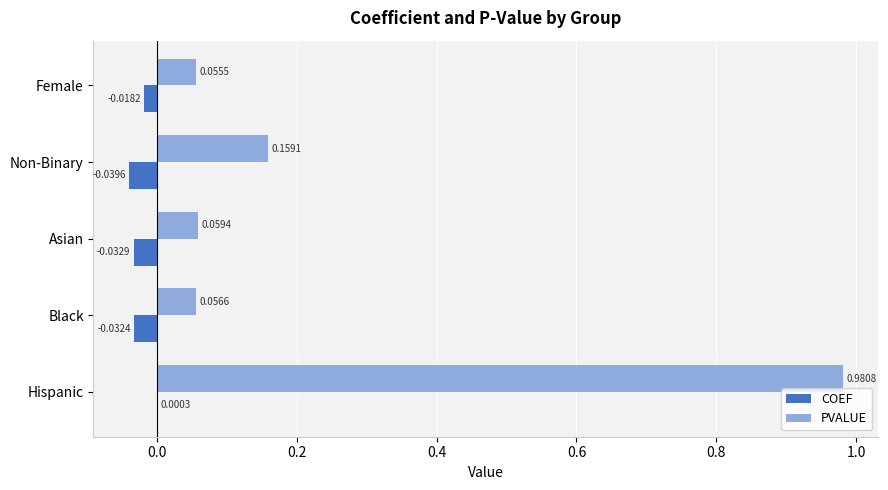

Which series changed the most between Asian and Black?

PVALUE